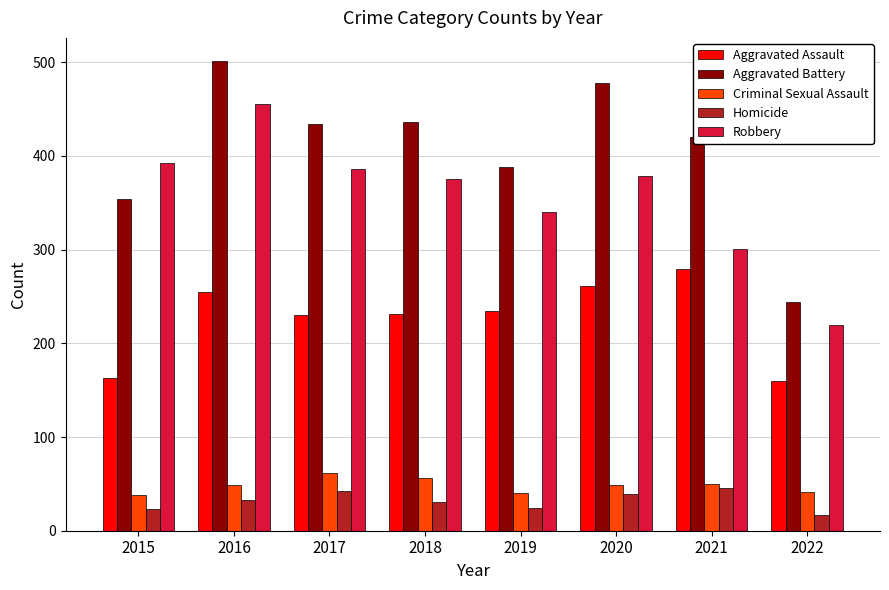

Rank the series at 2020 from highest to lowest value.

Aggravated Battery, Robbery, Aggravated Assault, Criminal Sexual Assault, Homicide